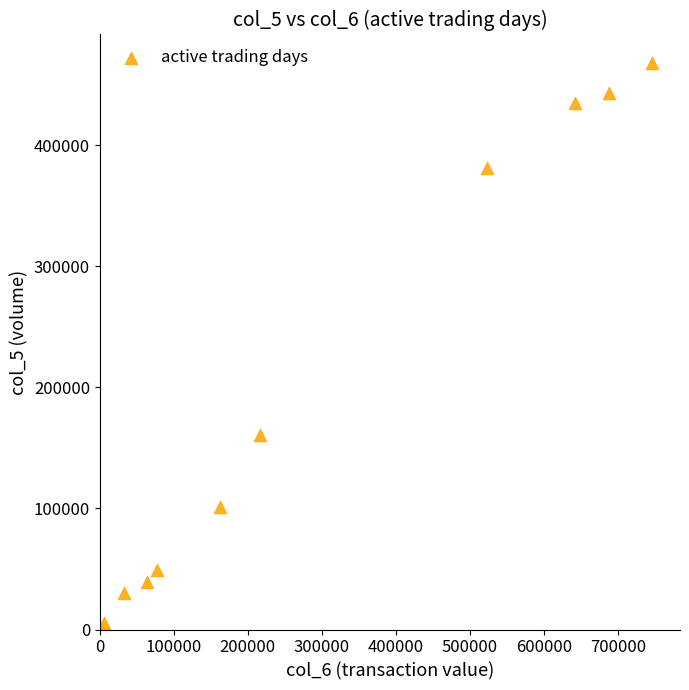

What Y value in the scatter plot is closest to 234500?

161000